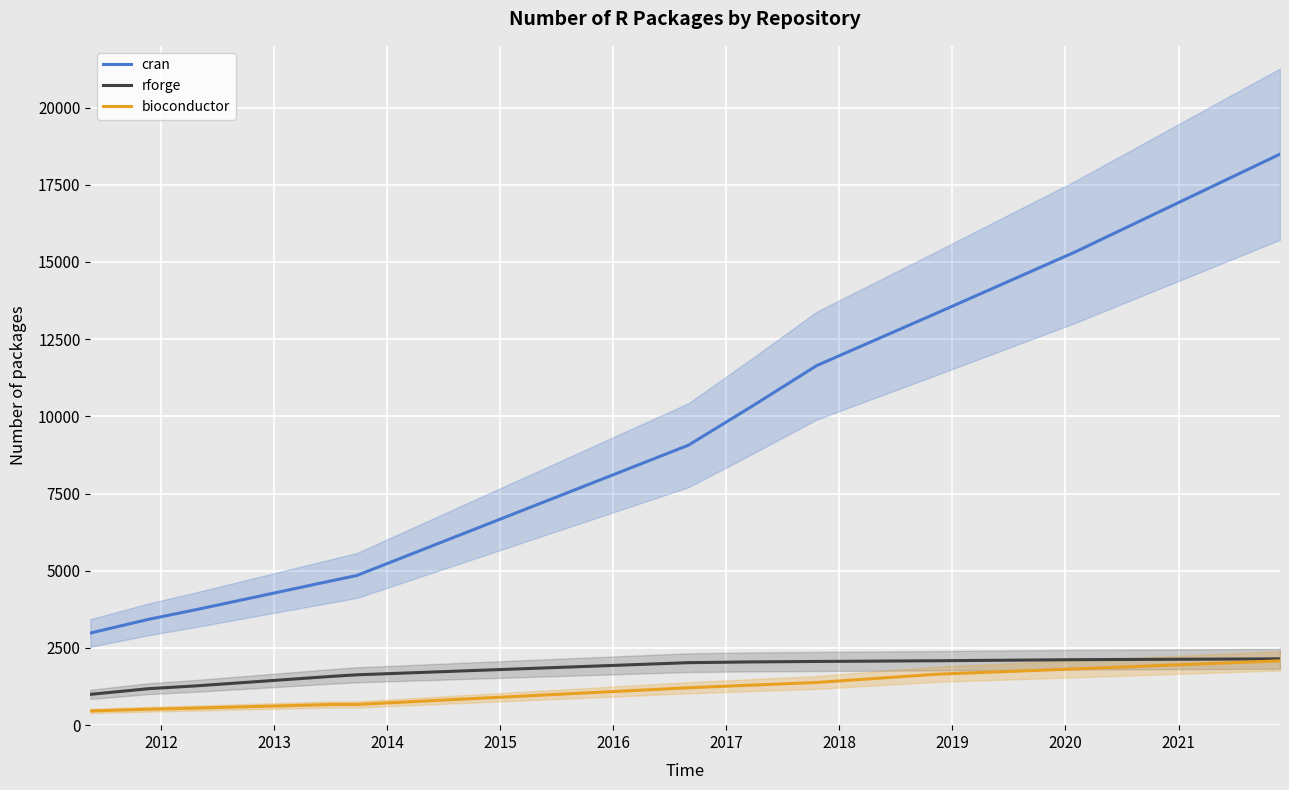

What is the highest value of the bioconductor series?

2083